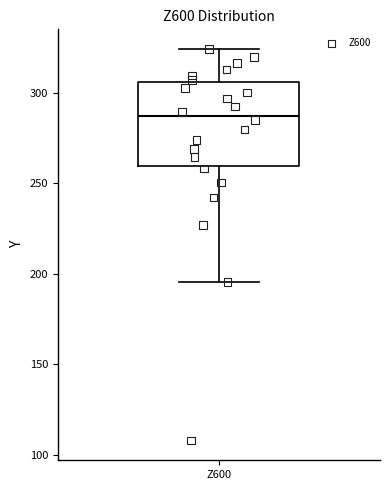

Transcribe this box plot: give where the median line is, the range the box spans, and where the two whiskers end, as read against the y-axis. The values are not printed on the chart, so give them approximately, as read against the axis.

median 285, box 260 to 305, whiskers 195 to 325